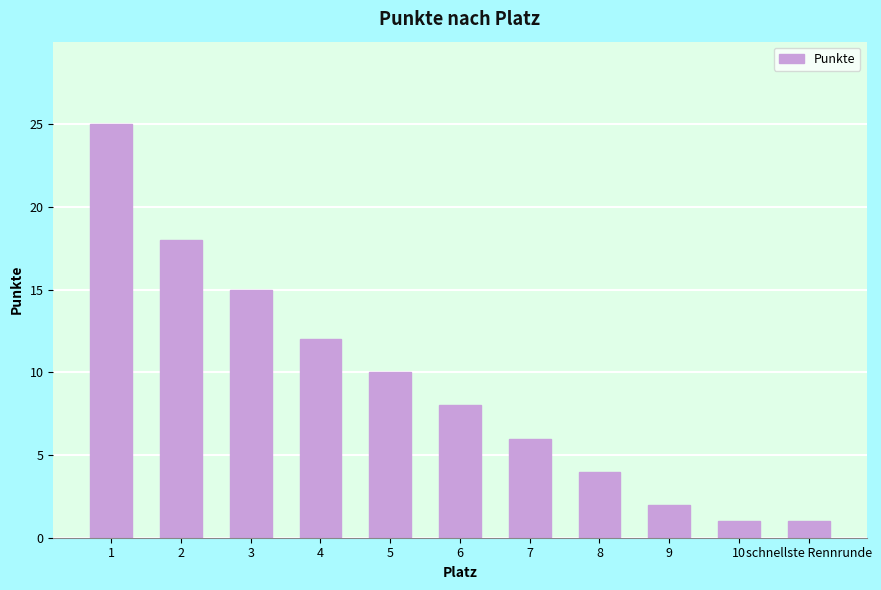

Are the bars grouped side by side (vs. stacked)?

No